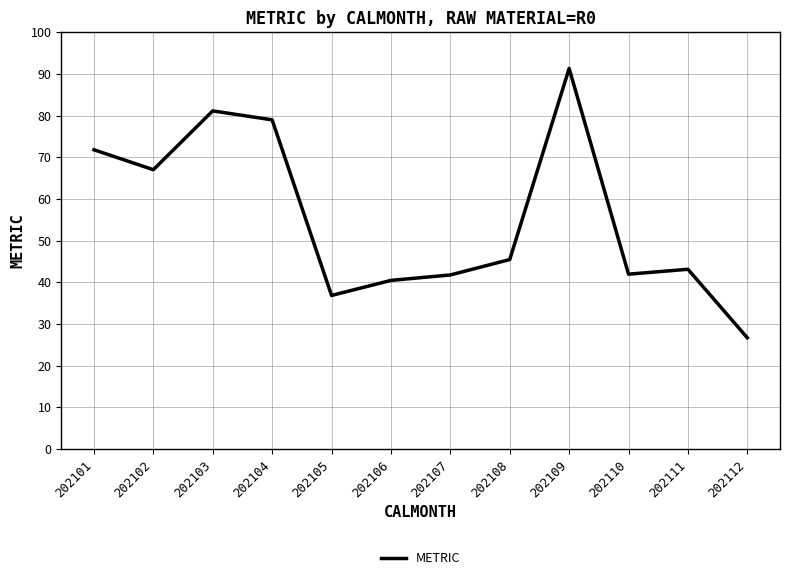

Read the value at 202105.

36.9